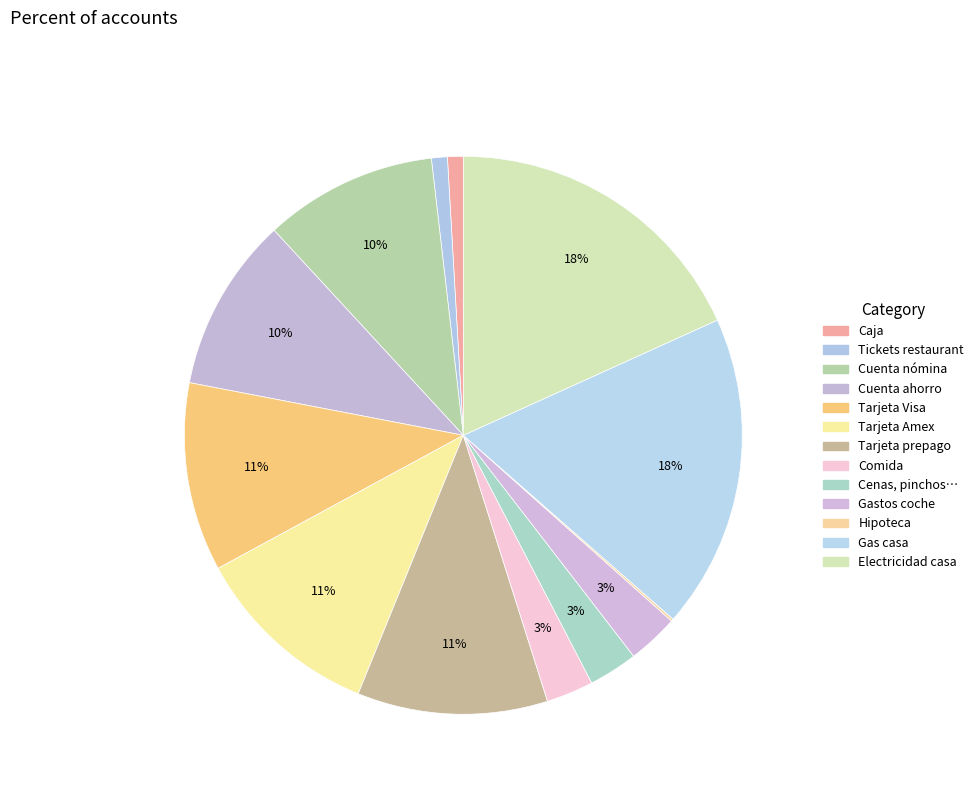

Combined, what portion of the pie is Cuenta nómina and Cuenta ahorro?

20.1%